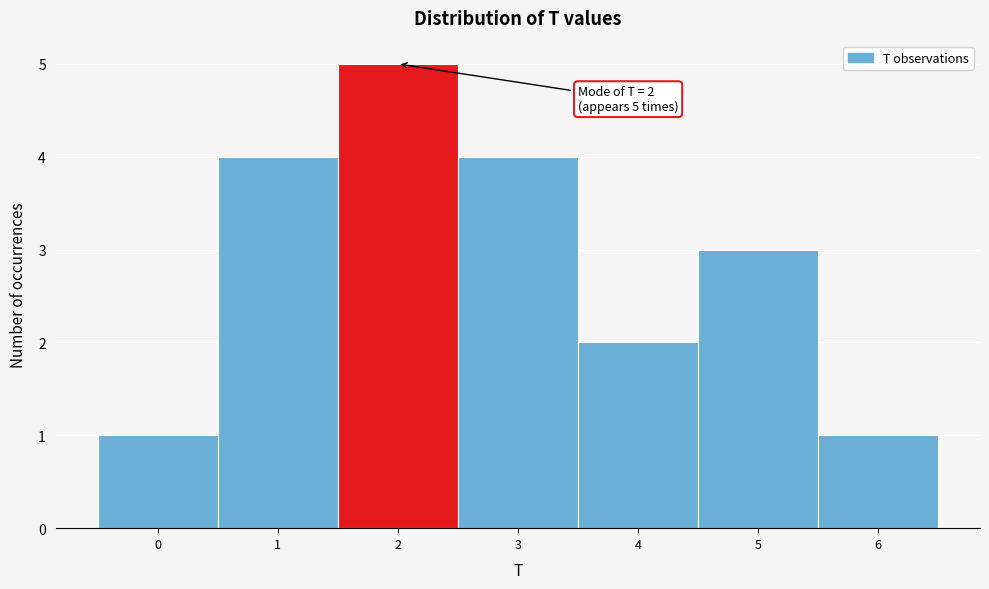

Which range on the x-axis has the tallest bar?

1.5 to 2.5